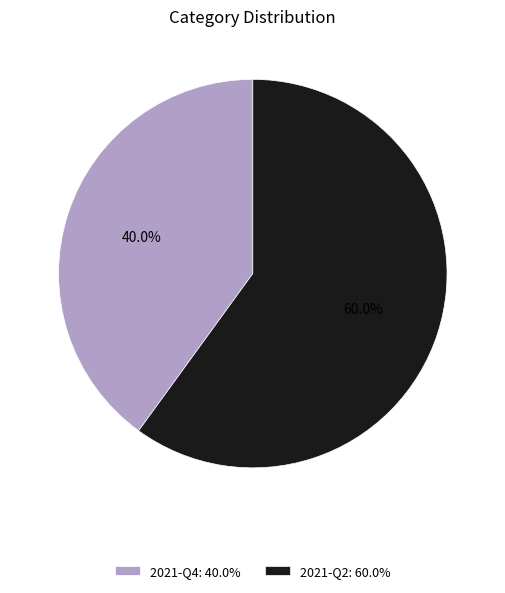

Which slice is the smallest?

2021-Q4